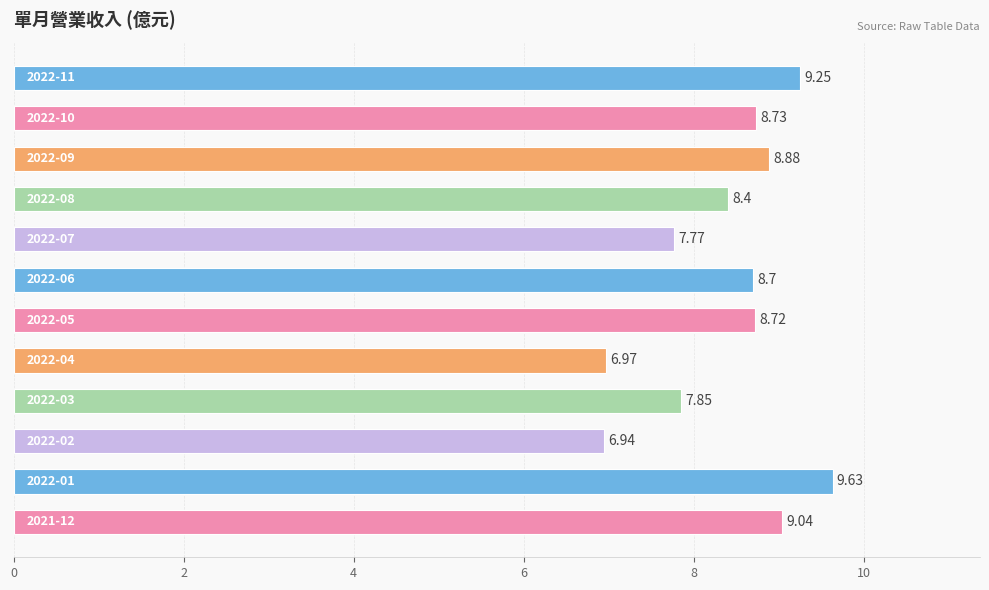

What is the sum of all values?

100.9